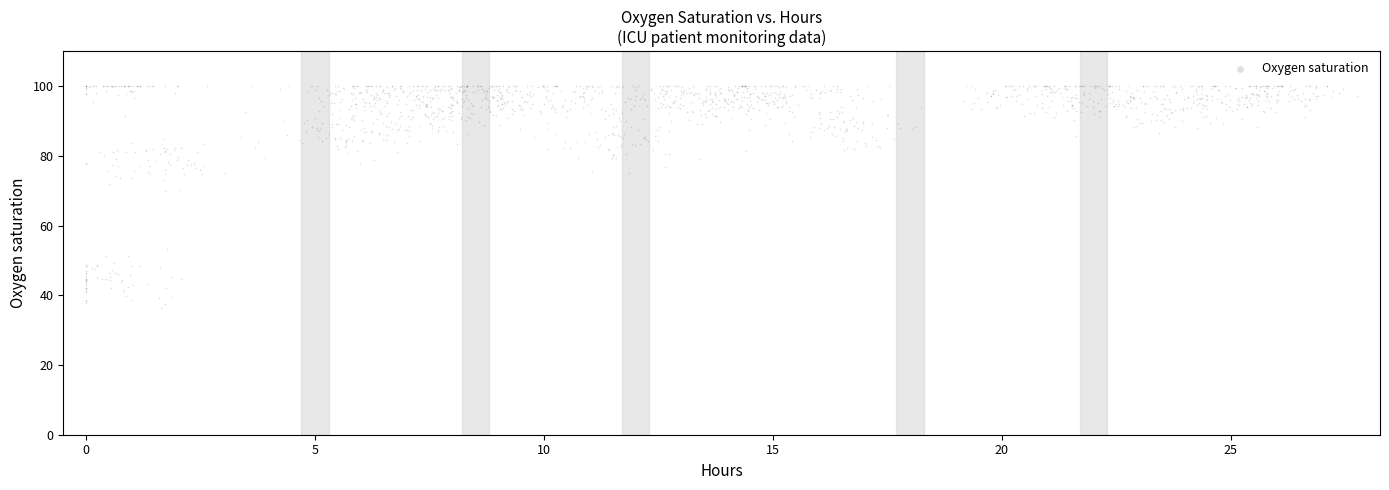

What is the range of X values (max minus min)?

27.8